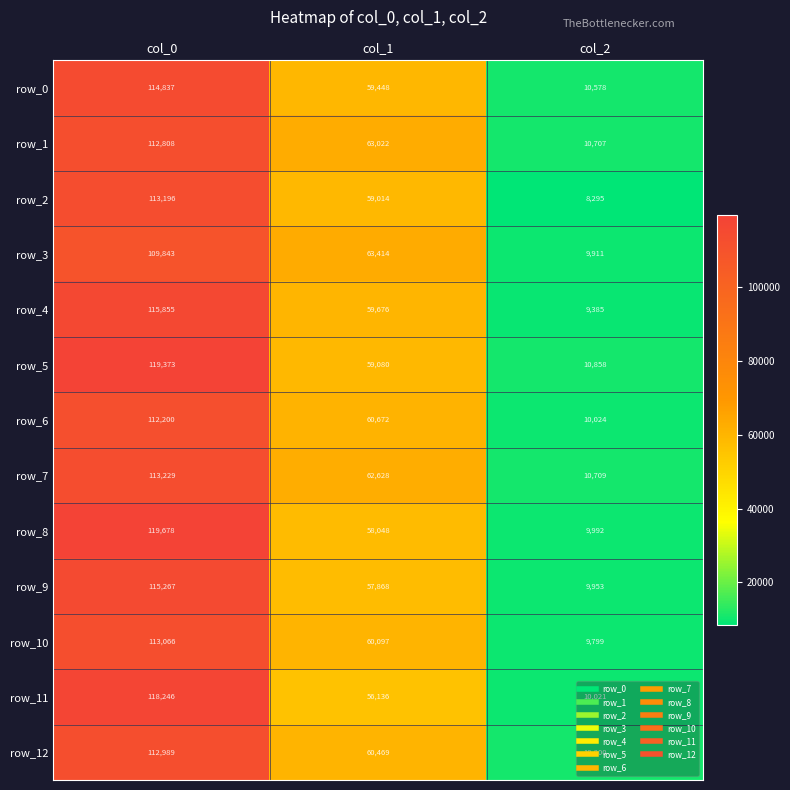

What is the minimum value shown in the chart?

8295